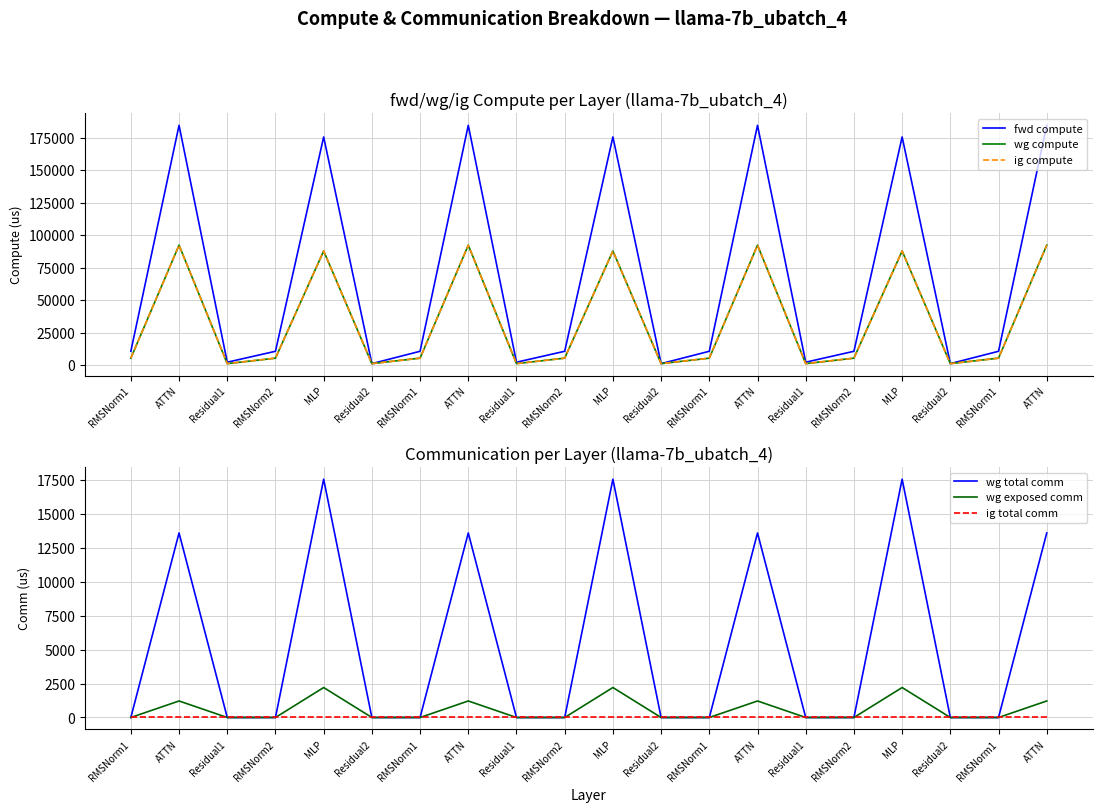

At which label does ig total comm reach its peak?

RMSNorm1